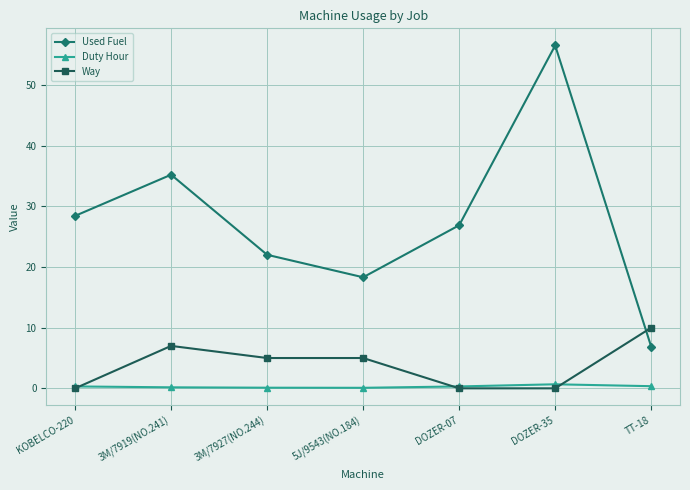

What is the difference between the second highest and minimum values in the Used Fuel series?

28.4